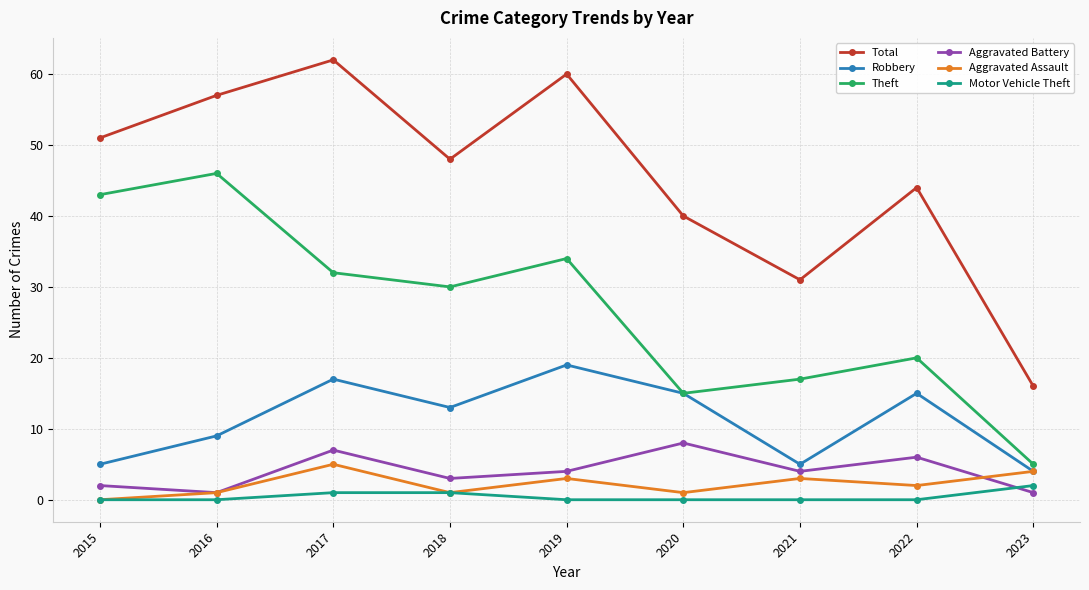

Which series changed the most between 2016 and 2017?

Theft